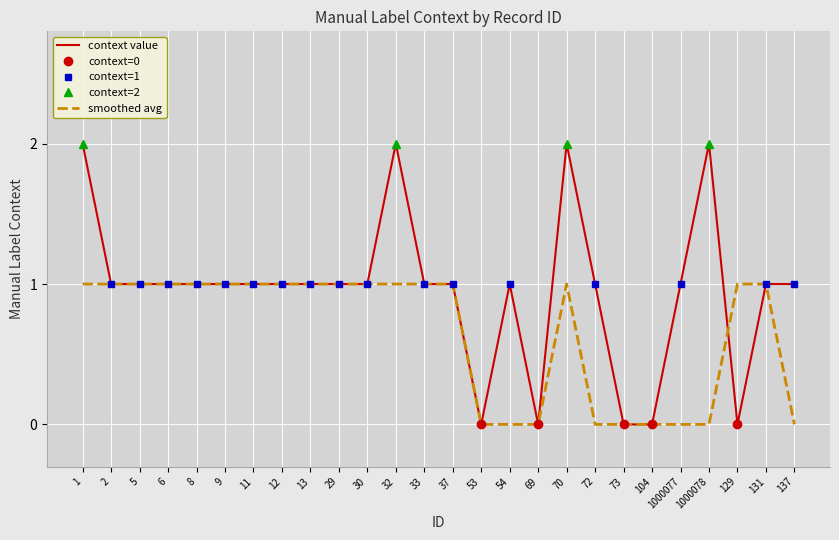

True or false: context value has a value of 1 at 131.

True